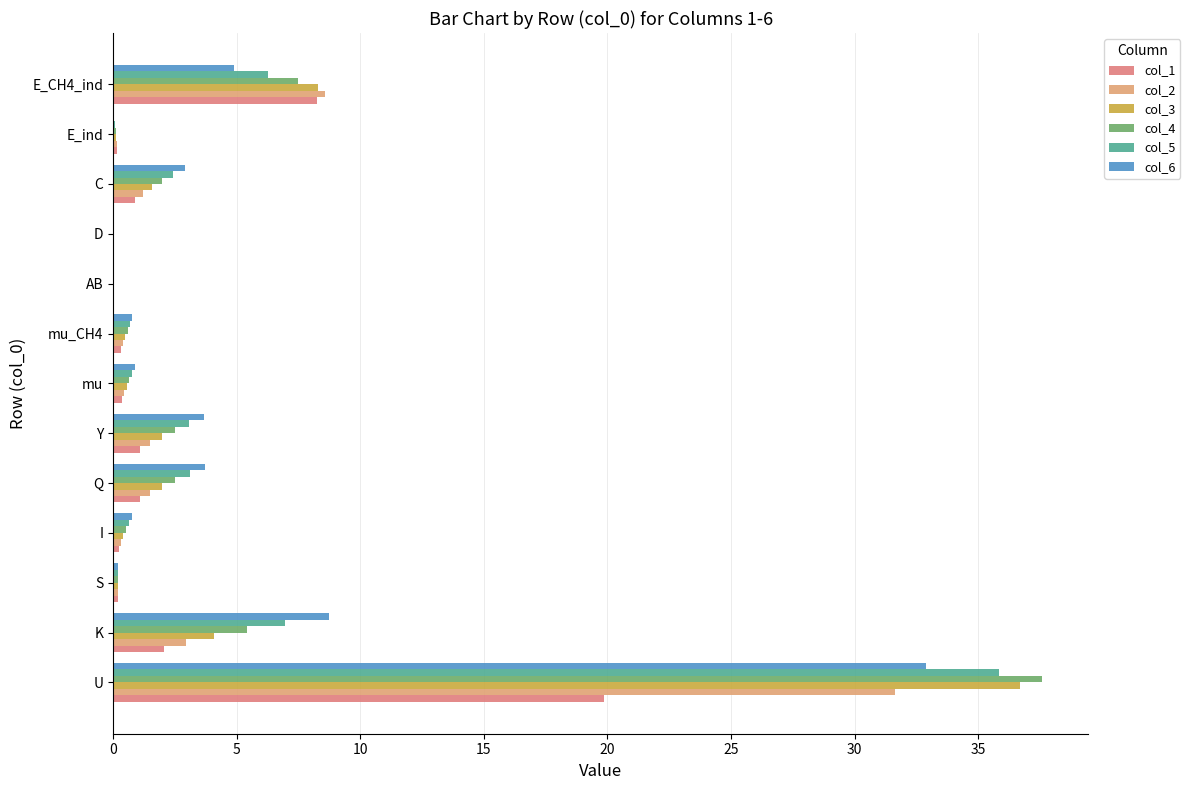

Count the number of categories in the chart.

13